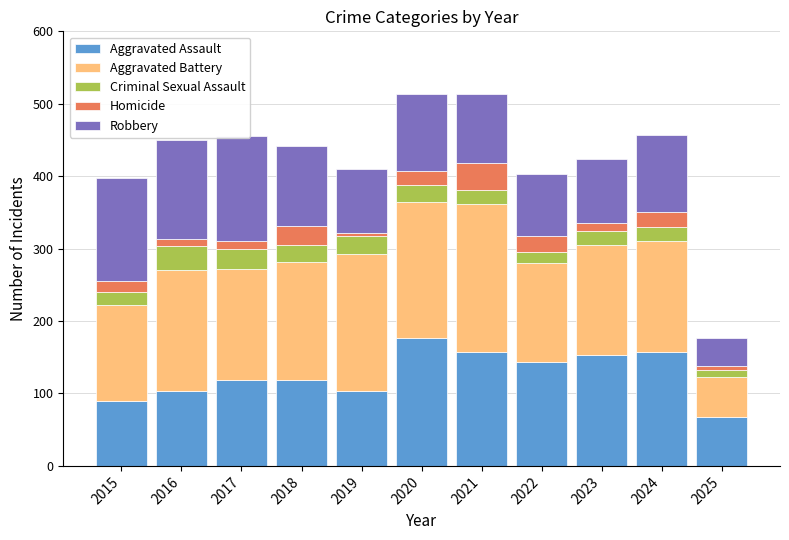

Which series has the widest spread of values?

Aggravated Battery